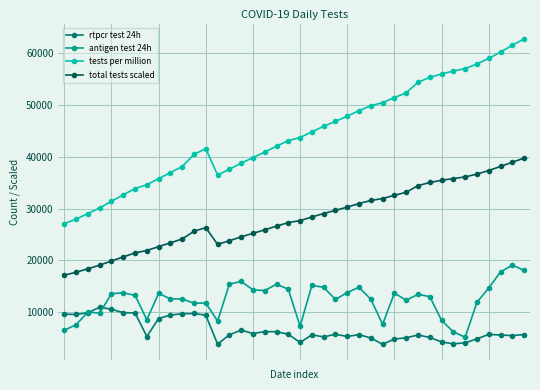

Which series has the largest total across all categories?

tests per million